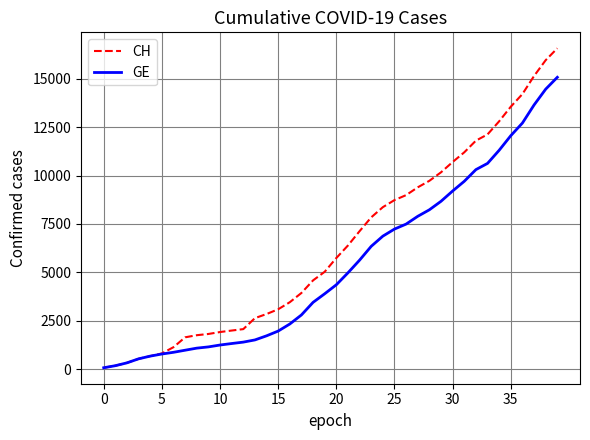

What is the maximum value for GE?

15077